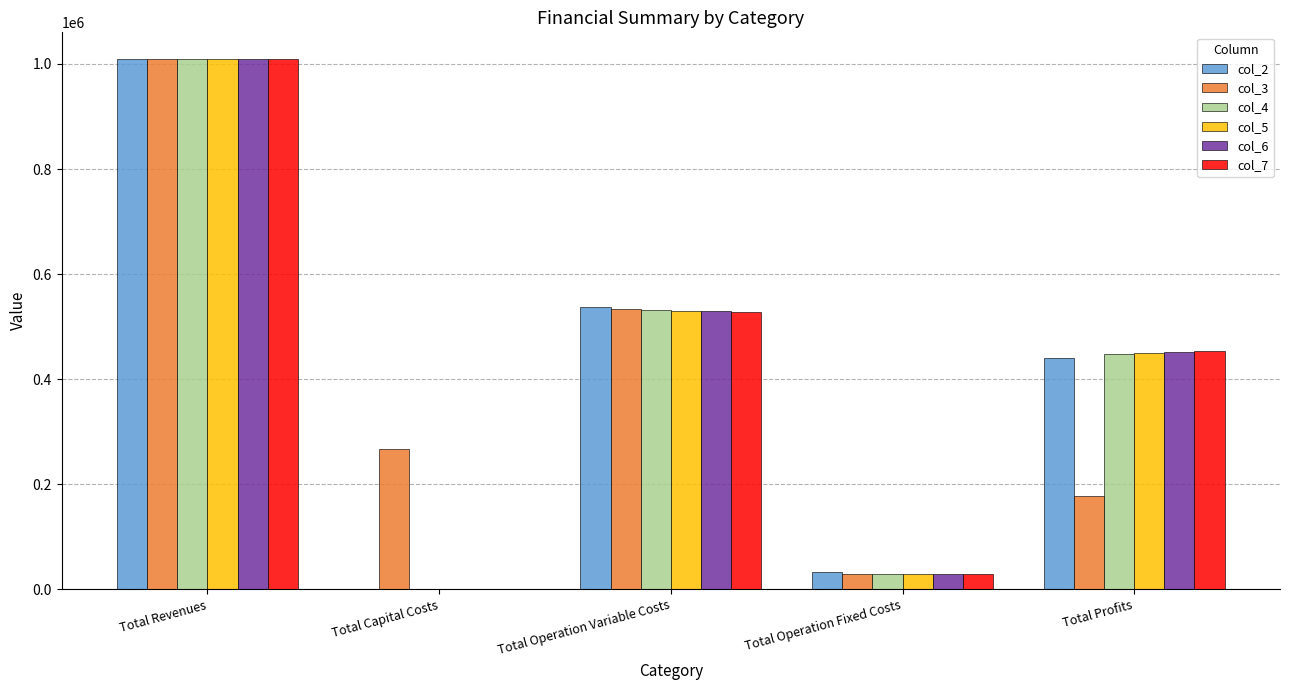

What is the greatest value displayed?

1009736.2